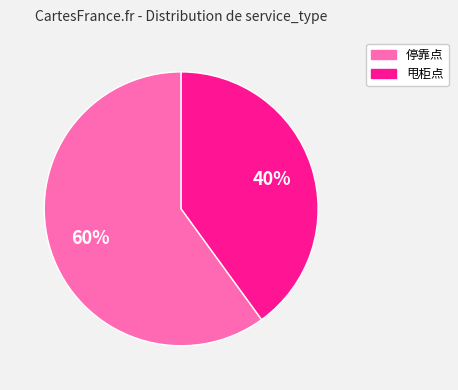

To the nearest percent, what is the combined percentage of 停靠点 and 甩柜点?

100%